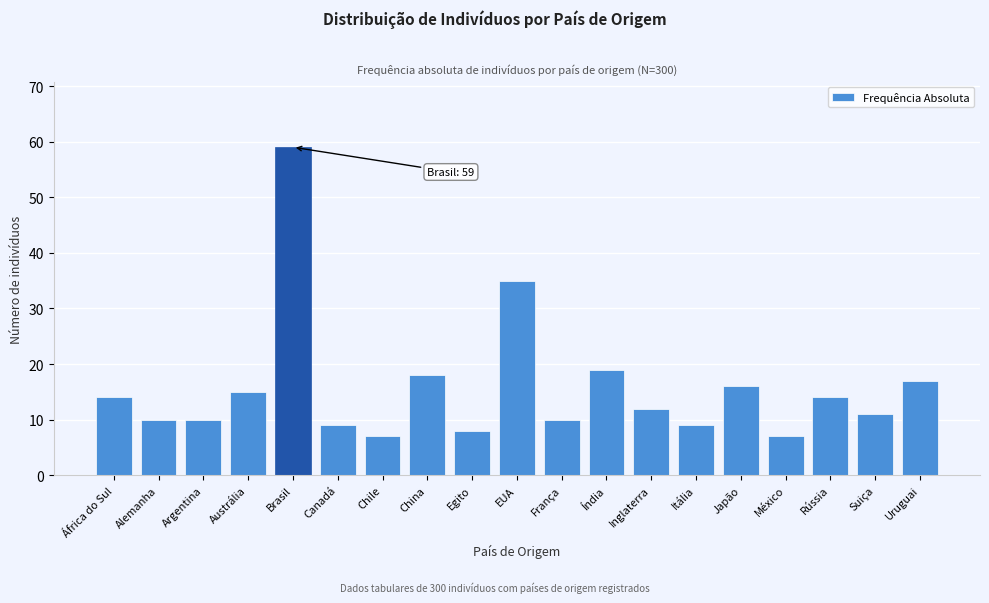

Reading right to left, what are all the values shown in this chart?

Uruguai=17	Suiça=11	Rússia=14	México=7	Japão=16	Itália=9	Inglaterra=12	Índia=19	França=10	EUA=35	Egito=8	China=18	Chile=7	Canadá=9	Brasil=59	Austrália=15	Argentina=10	Alemanha=10	África do Sul=14